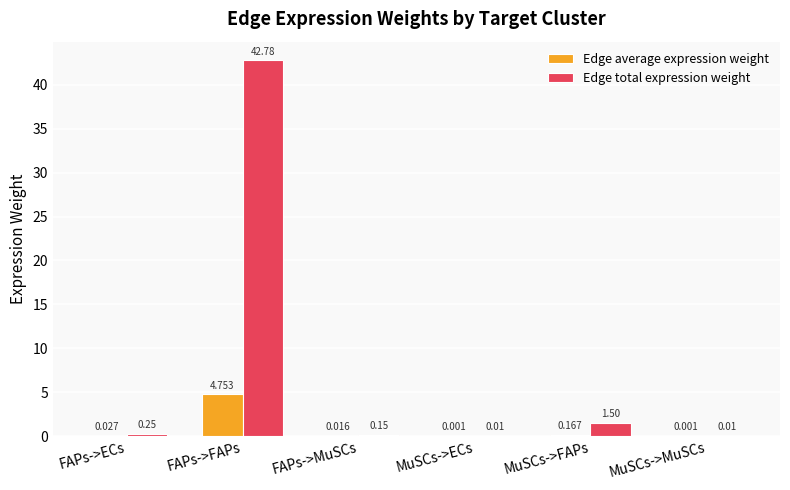

Which series has the widest spread of values?

Edge total expression weight